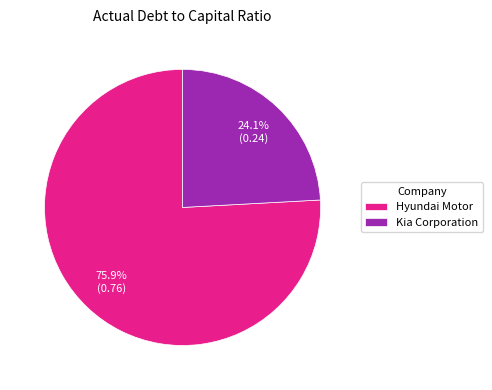

Rank the categories by value from highest to lowest.

Hyundai Motor, Kia Corporation